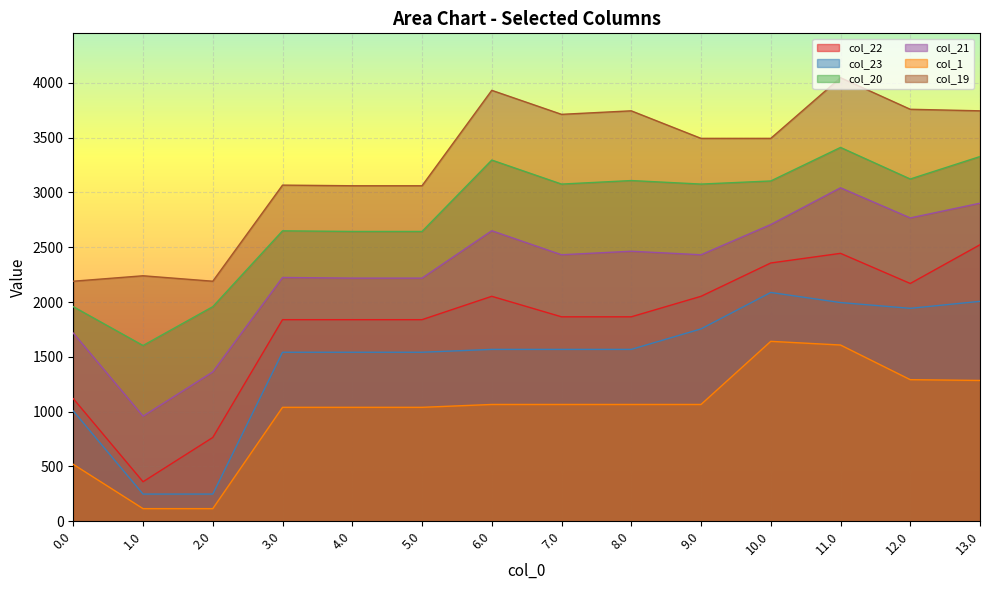

True or false: col_1 and col_20 cross at least once.

False